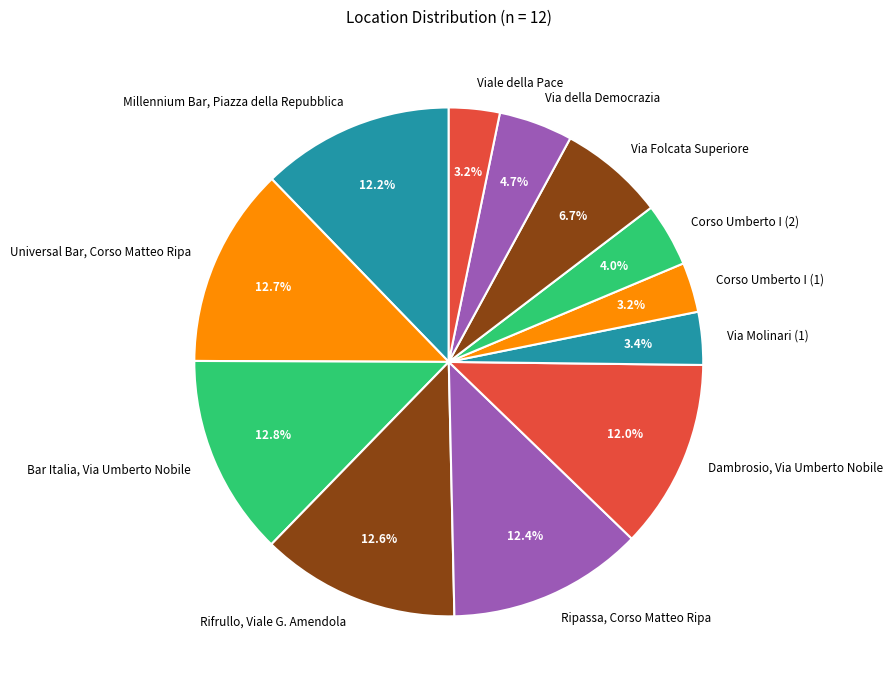

To the nearest percent, what percentage of the pie is Millennium Bar, Piazza della Repubblica?

12%